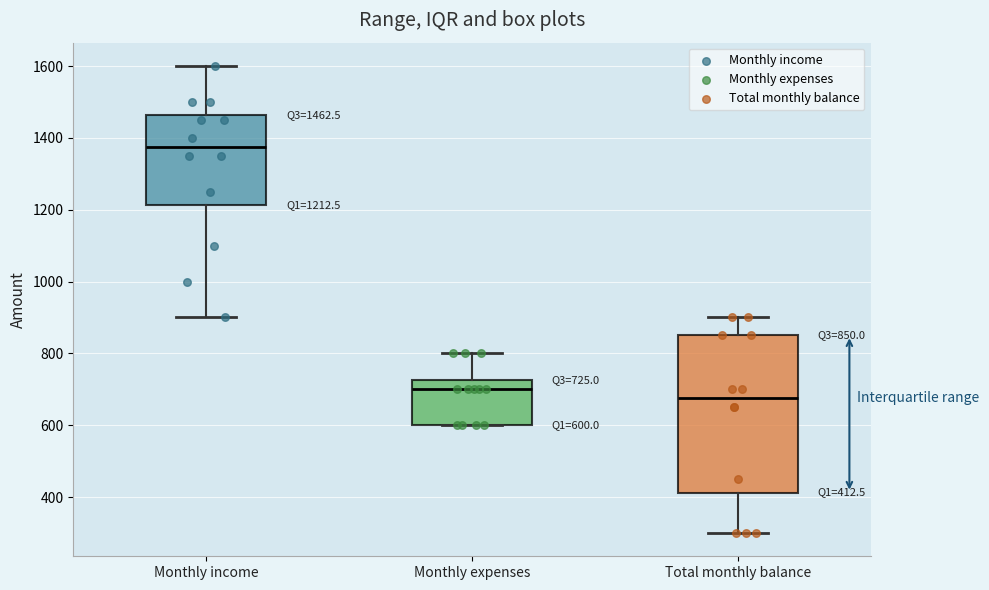

Comparing the boxes themselves (not the whiskers), which one is the tallest?

Total monthly balance